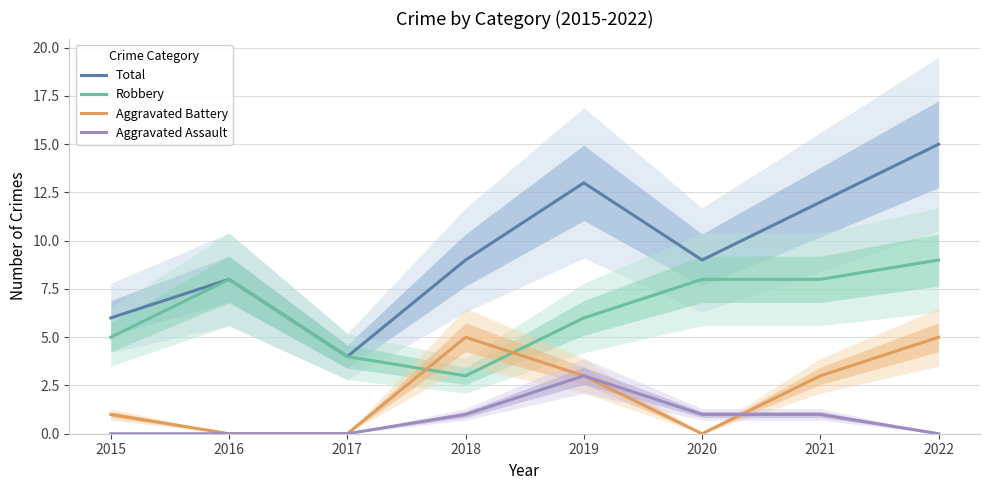

The Aggravated Battery series shows 3 at 2019. True or false?

True